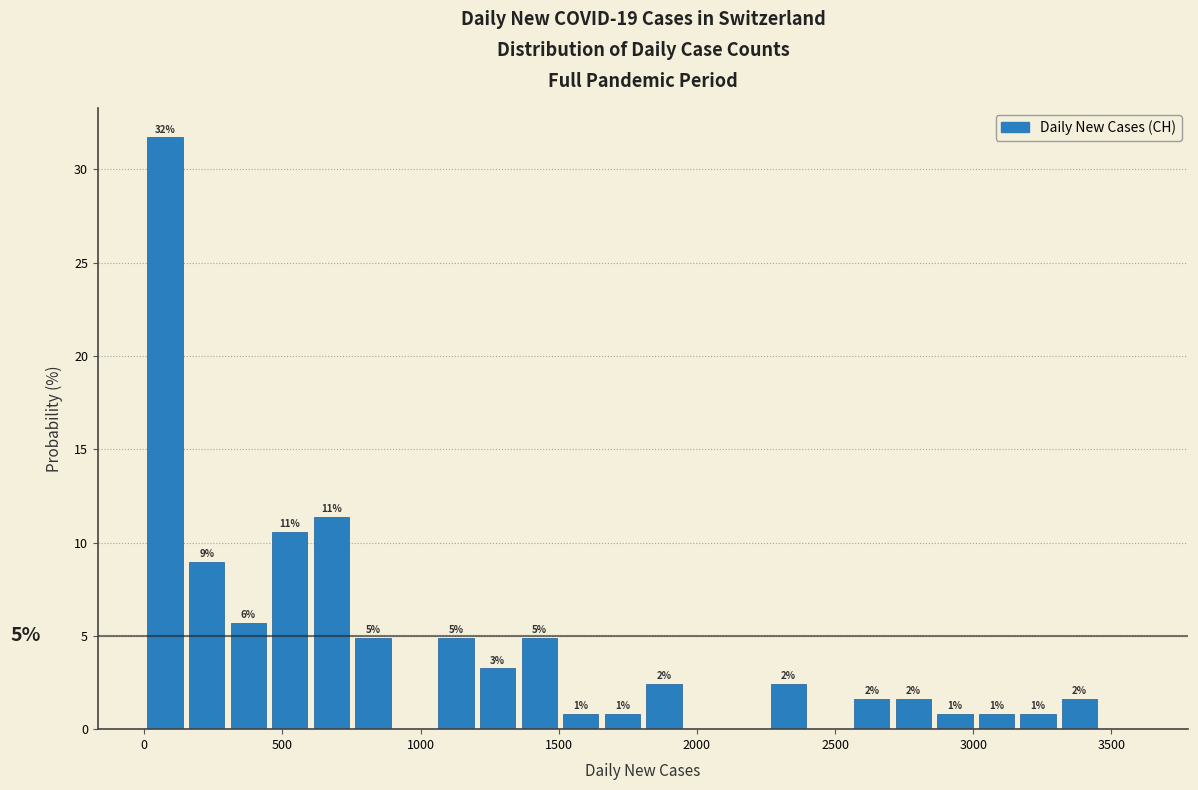

Read against the x-axis, roughly where is the centre of the tallest bar?

100